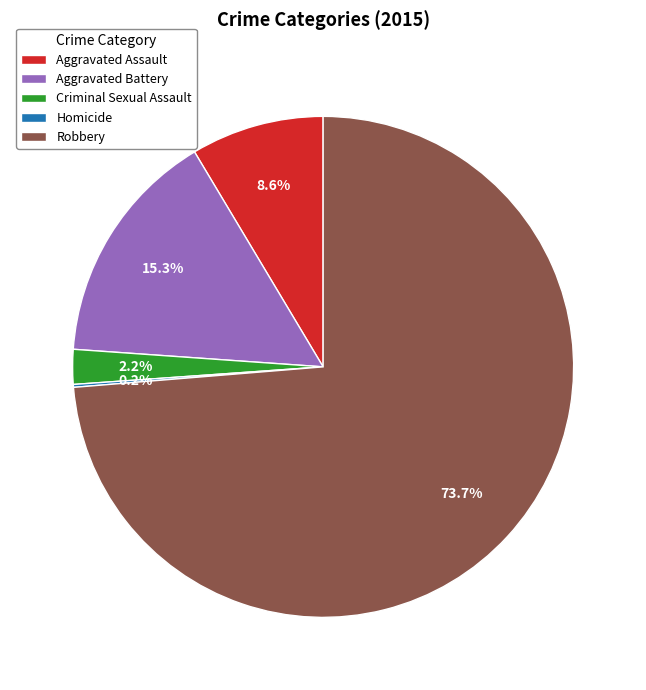

Which has a higher value, Robbery or Criminal Sexual Assault?

Robbery